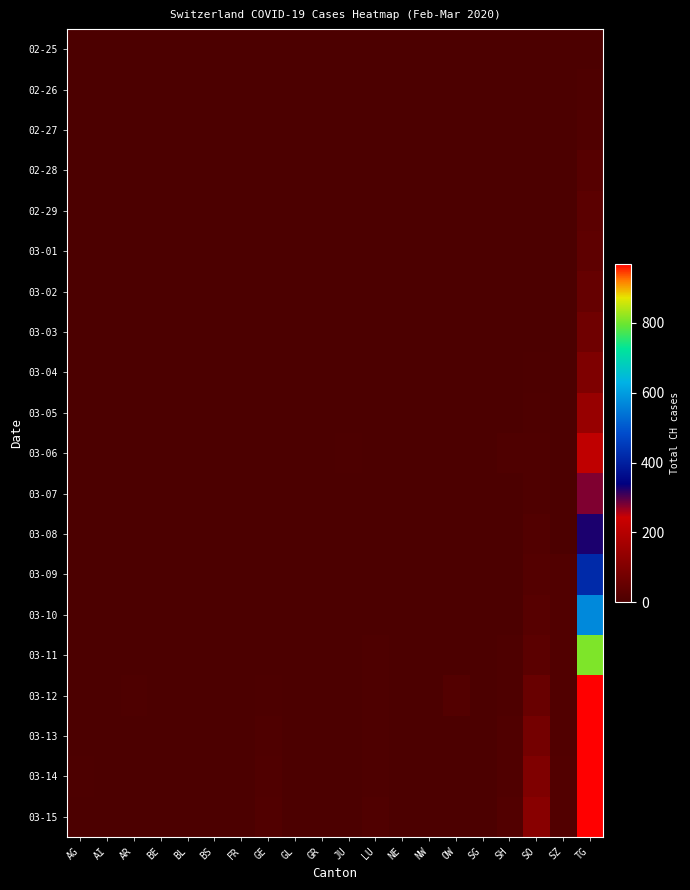

Rank the series by their maximum value, from highest to lowest.

03-15, 03-14, 03-13, 03-12, 03-11, 03-10, 03-09, 03-08, 03-07, 03-06, 03-05, 03-04, 03-03, 03-02, 03-01, 02-29, 02-28, 02-27, 02-26, 02-25